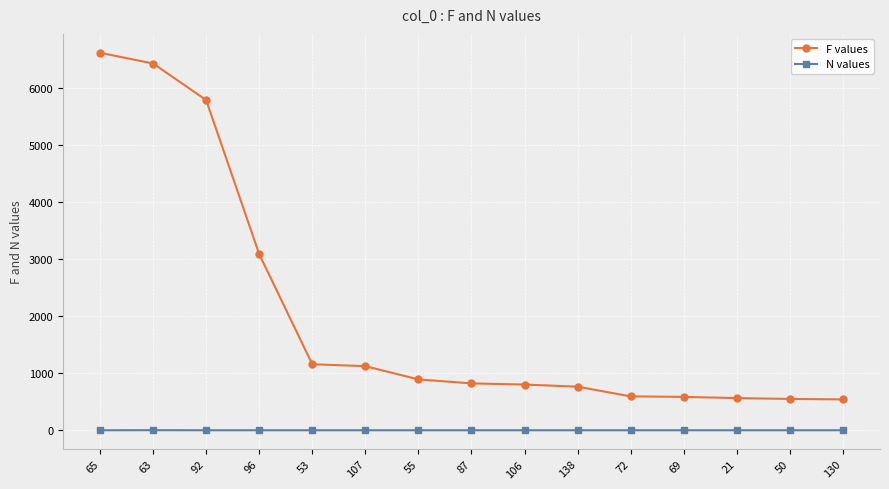

At which label is F values closest to 3574?

96